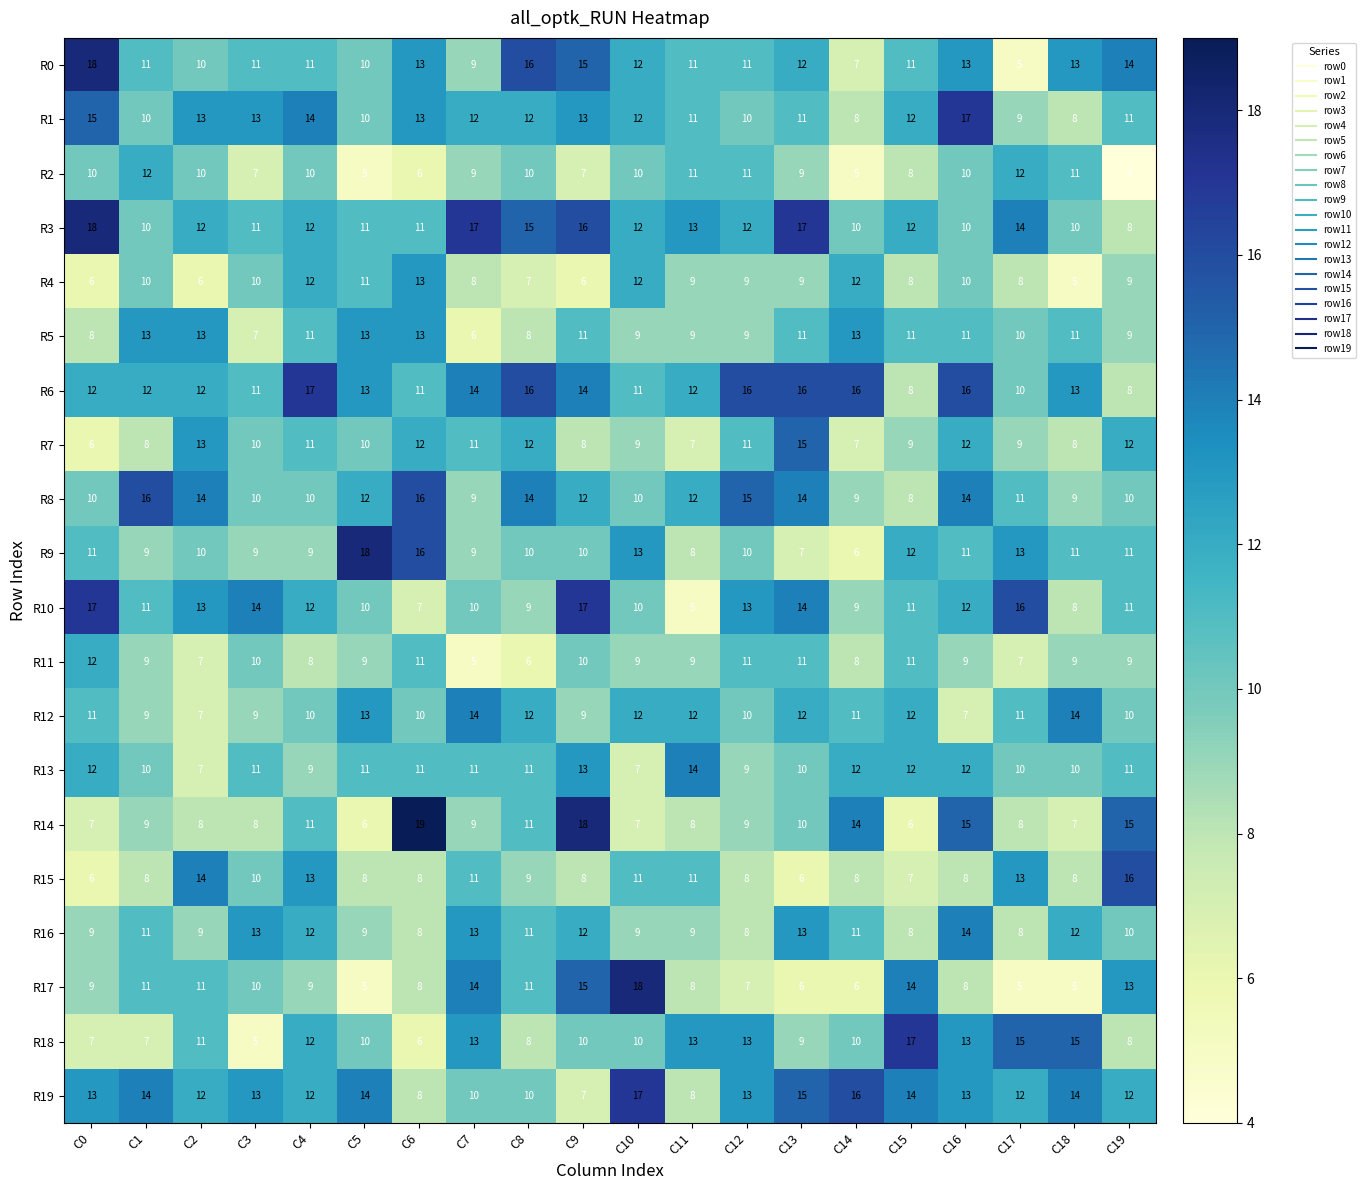

How many values in the R19 series are below 13?

9